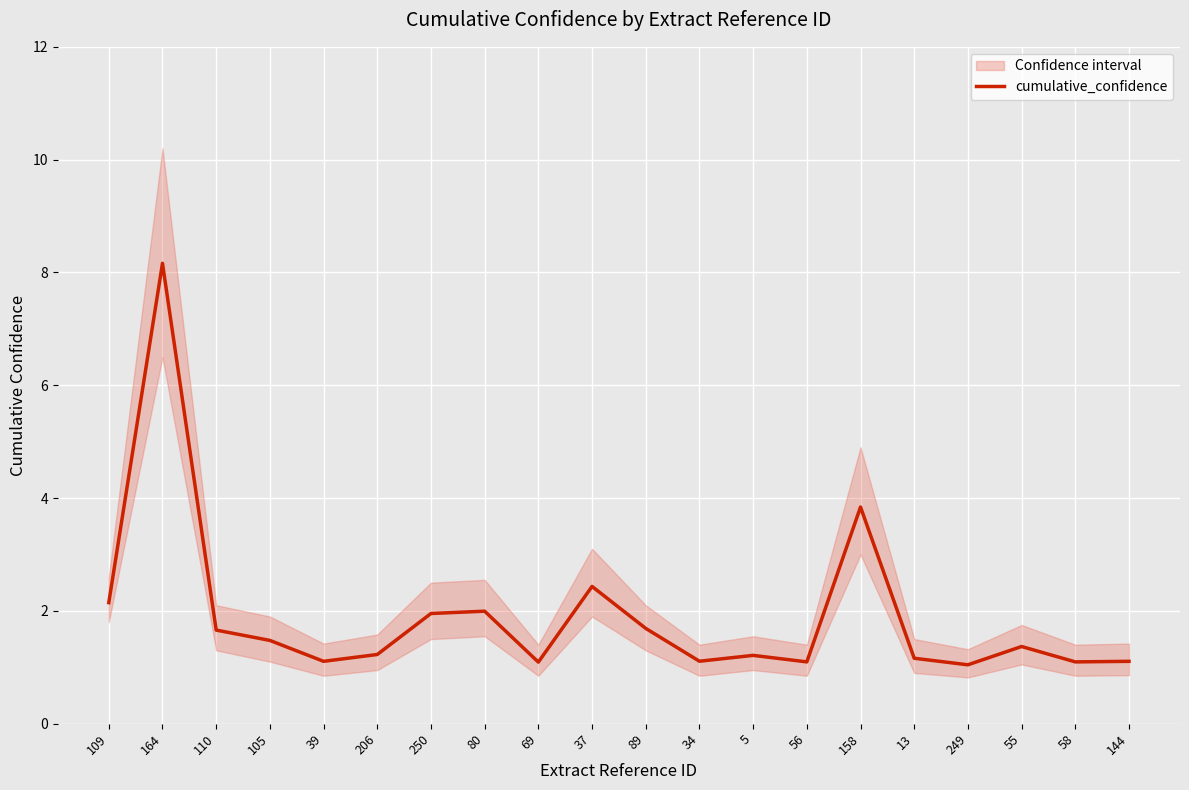

Is it true that the value at 250 is 1.0?

False